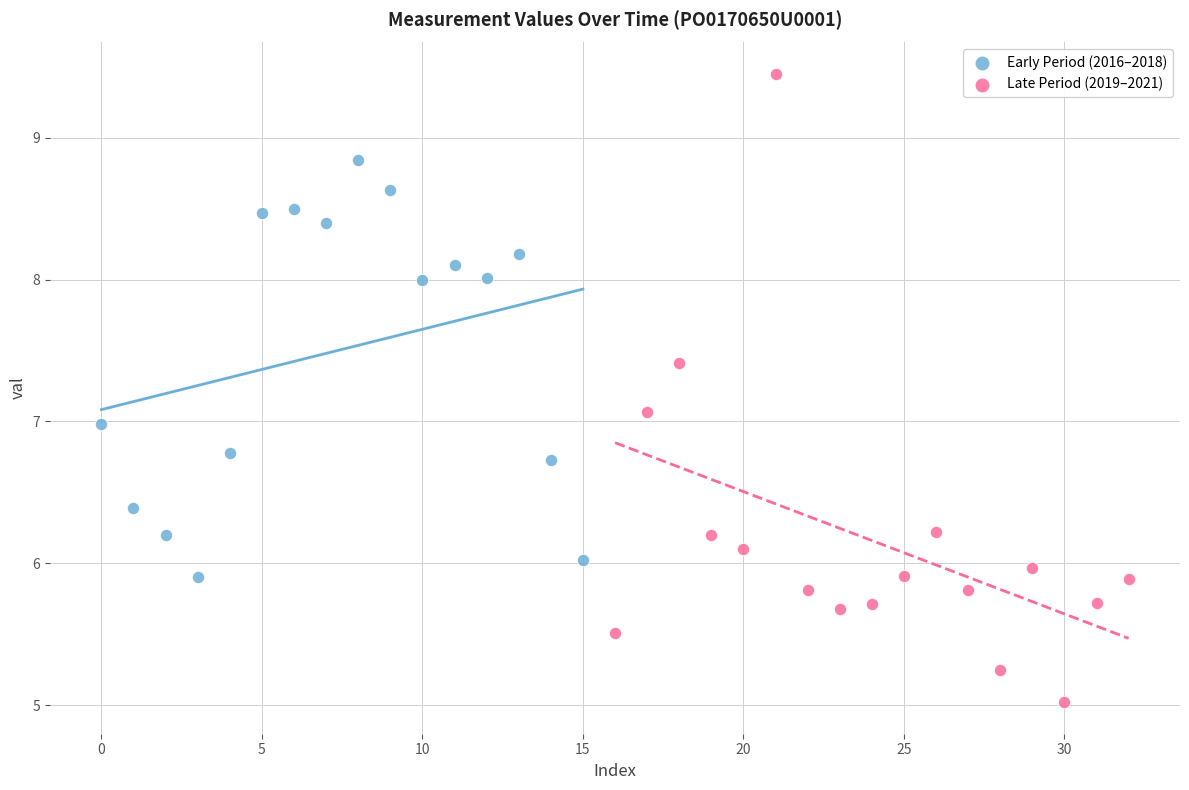

Which series reaches the minimum Y coordinate?

Late Period (2019–2021)